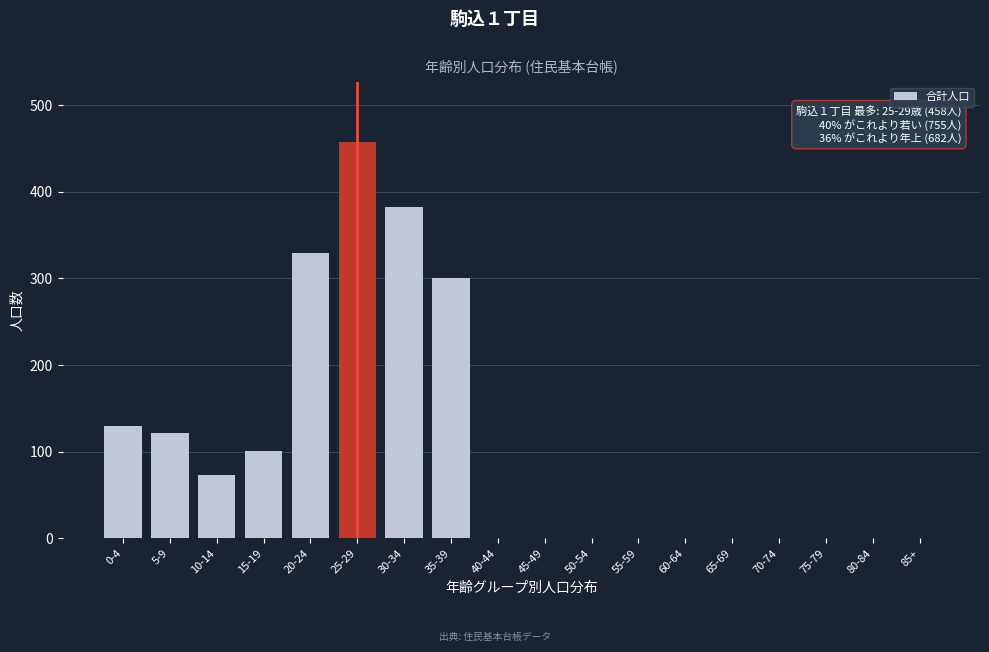

Reading left to right, transcribe all the data shown in this chart.

0-4=130	5-9=122	10-14=73	15-19=101	20-24=329	25-29=458	30-34=382	35-39=300	40-44=0	45-49=0	50-54=0	55-59=0	60-64=0	65-69=0	70-74=0	75-79=0	80-84=0	85+=0